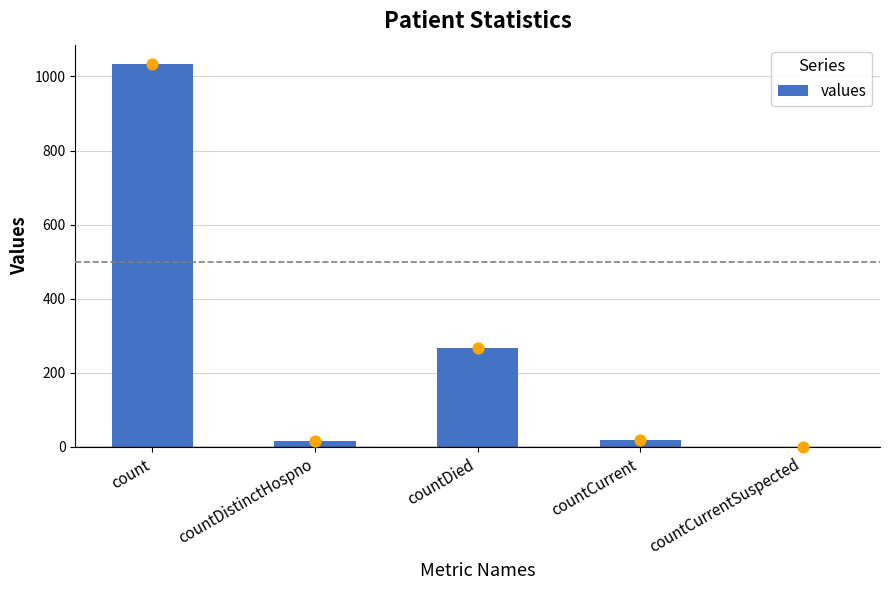

What is the change in value from countCurrent to countCurrentSuspected?

-18